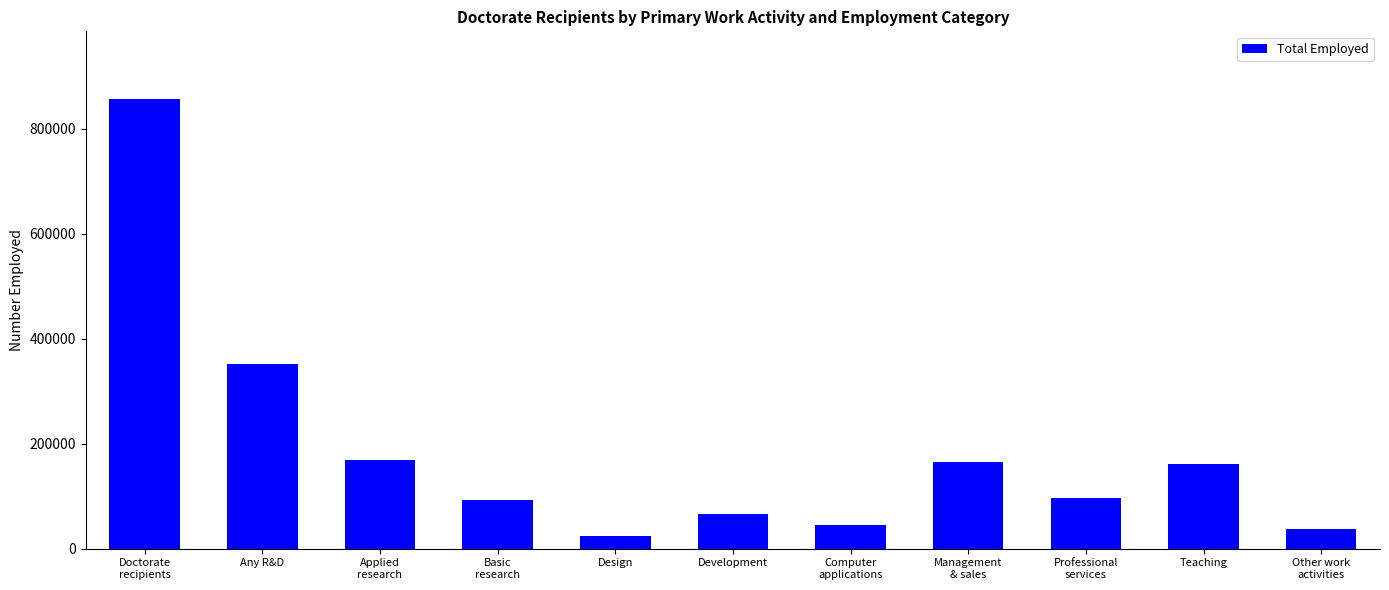

What is the average value?

187764